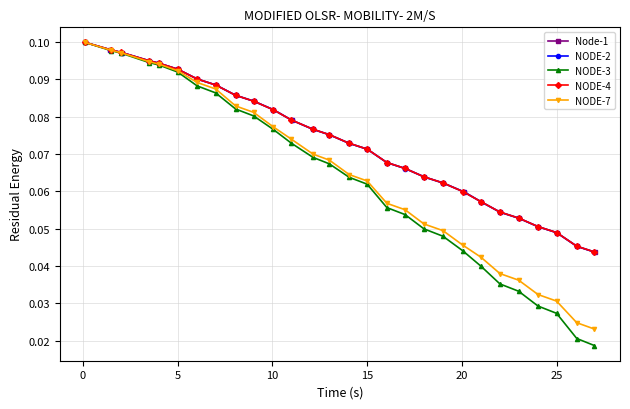

What are all the series names shown in the legend?

Node-1, NODE-2, NODE-3, NODE-4, NODE-7